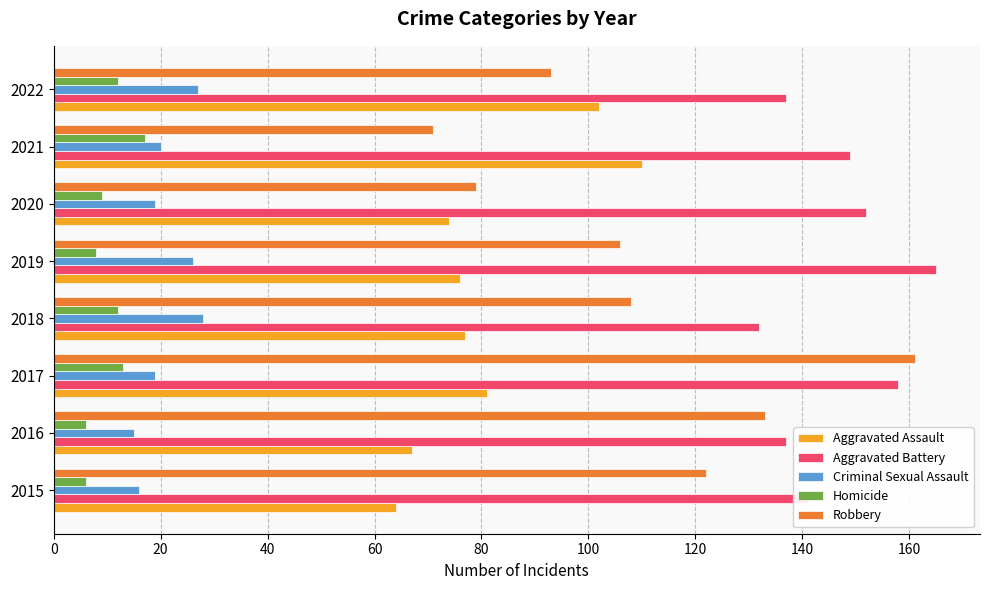

What is the minimum value shown in the chart?

6